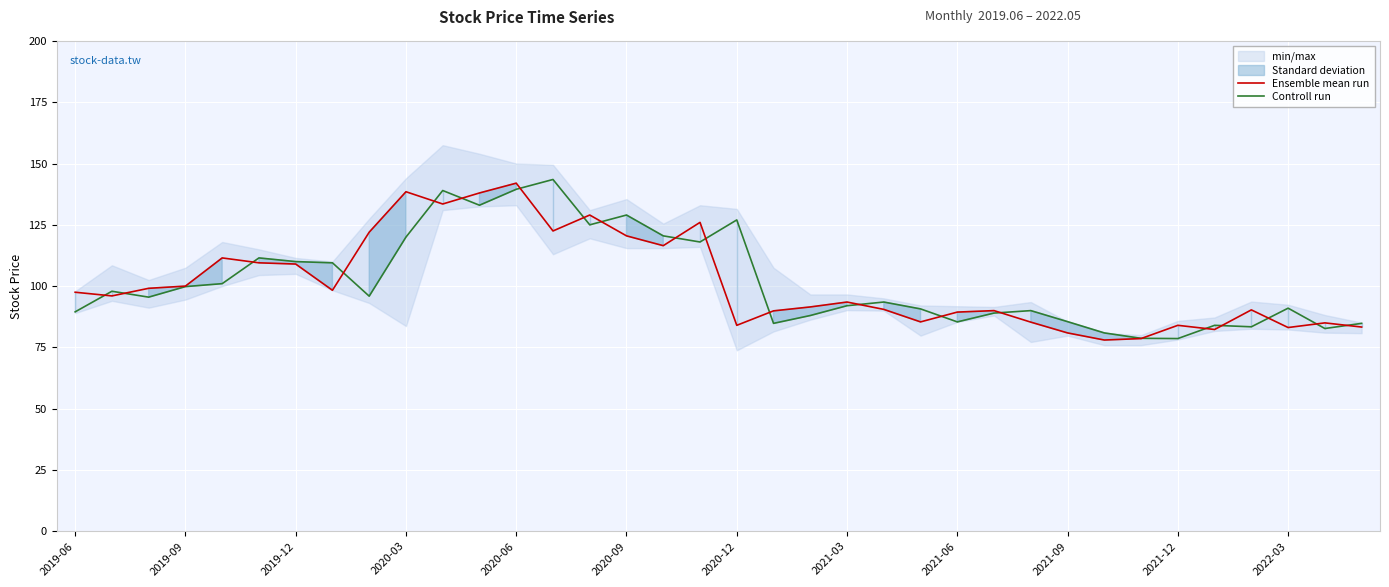

What is the minimum value for Controll run?

78.6